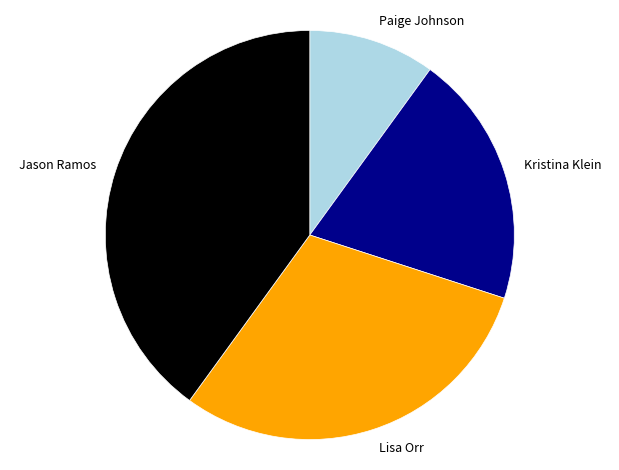

Does Jason Ramos account for over 50% of the chart?

No